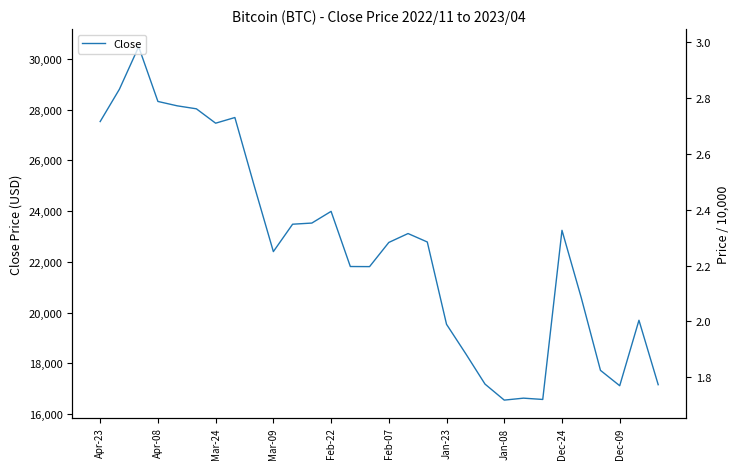

What is the smallest value displayed?

16547.0